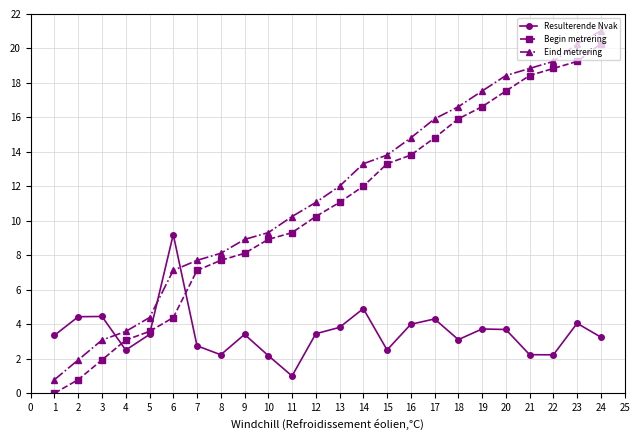

How many lines are shown in the chart?

3